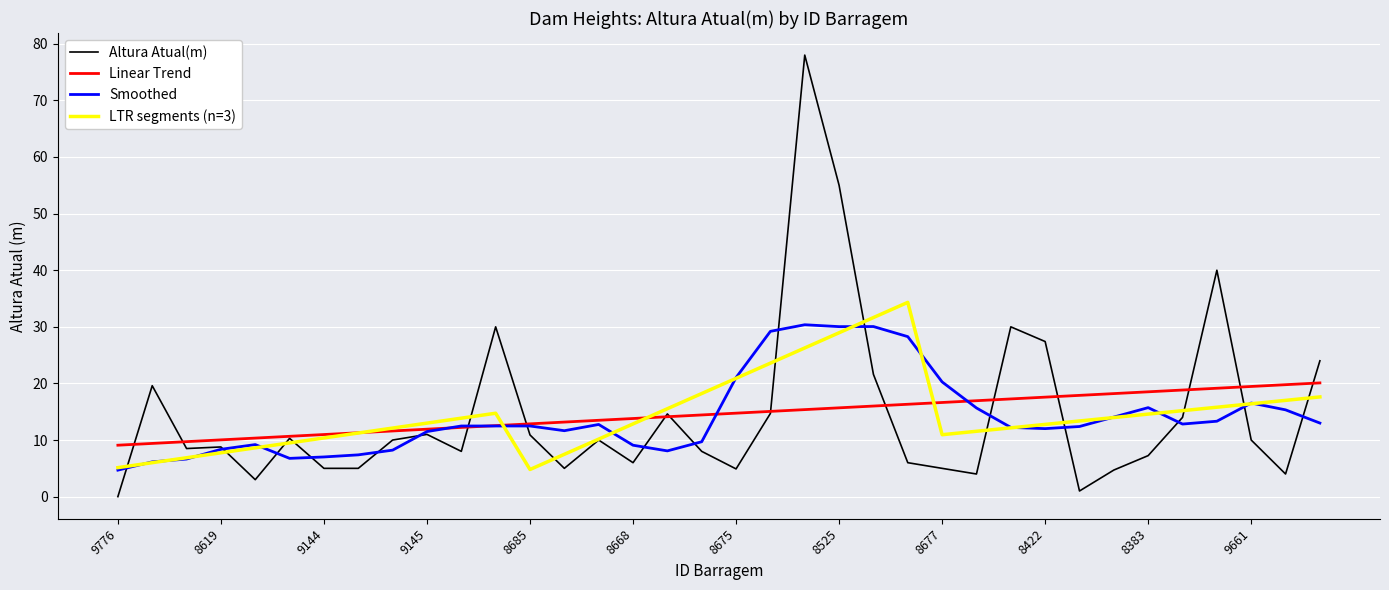

What is the highest value of the Smoothed series?

30.4